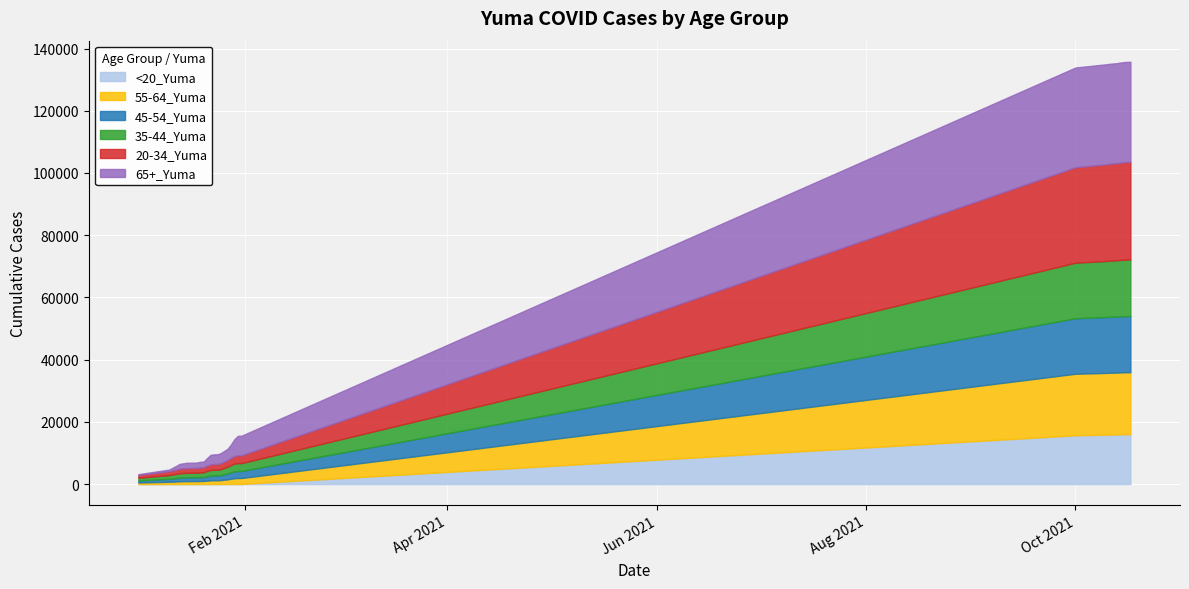

Reading left to right, transcribe all the data shown in this chart.

20-34_Yuma: 1/1/2021=931	1/10/2021=1272	1/11/2021=1332	1/12/2021=1393	1/13/2021=1478	1/14/2021=1498	1/15/2021=1527	1/16/2021=1531	1/17/2021=1533	1/18/2021=1541	1/19/2021=1584	1/20/2021=1598	1/21/2021=1718	1/22/2021=1825	1/23/2021=1854	1/24/2021=1855	1/25/2021=1888	1/26/2021=2017	1/27/2021=2156	1/28/2021=2310	1/29/2021=2466	1/30/2021=2504	1/31/2021=2505	10/1/2021=30687	10/10/2021=31098	10/11/2021=31146	10/12/2021=31176	10/13/2021=31211	10/14/2021=31280	10/15/2021=31343	10/16/2021=31370	10/17/2021=31384
35-44_Yuma: 1/1/2021=868	1/10/2021=1208	1/11/2021=1296	1/12/2021=1366	1/13/2021=1440	1/14/2021=1459	1/15/2021=1474	1/16/2021=1475	1/17/2021=1478	1/18/2021=1485	1/19/2021=1511	1/20/2021=1519	1/21/2021=1706	1/22/2021=1801	1/23/2021=1840	1/24/2021=1842	1/25/2021=1916	1/26/2021=2058	1/27/2021=2212	1/28/2021=2362	1/29/2021=2491	1/30/2021=2523	1/31/2021=2524	10/1/2021=17850	10/10/2021=18026	10/11/2021=18057	10/12/2021=18081	10/13/2021=18099	10/14/2021=18121	10/15/2021=18144	10/16/2021=18156	10/17/2021=18163
45-54_Yuma: 1/1/2021=651	1/10/2021=941	1/11/2021=1006	1/12/2021=1081	1/13/2021=1156	1/14/2021=1184	1/15/2021=1204	1/16/2021=1208	1/17/2021=1209	1/18/2021=1218	1/19/2021=1249	1/20/2021=1258	1/21/2021=1435	1/22/2021=1520	1/23/2021=1545	1/24/2021=1548	1/25/2021=1611	1/26/2021=1751	1/27/2021=1869	1/28/2021=2055	1/29/2021=2222	1/30/2021=2260	1/31/2021=2260	10/1/2021=17843	10/10/2021=17952	10/11/2021=17970	10/12/2021=17979	10/13/2021=17991	10/14/2021=18020	10/15/2021=18039	10/16/2021=18049	10/17/2021=18053
55-64_Yuma: 1/1/2021=485	1/10/2021=717	1/11/2021=754	1/12/2021=808	1/13/2021=871	1/14/2021=895	1/15/2021=924	1/16/2021=925	1/17/2021=926	1/18/2021=930	1/19/2021=959	1/20/2021=971	1/21/2021=1071	1/22/2021=1151	1/23/2021=1182	1/24/2021=1185	1/25/2021=1236	1/26/2021=1373	1/27/2021=1470	1/28/2021=1688	1/29/2021=1830	1/30/2021=1903	1/31/2021=1904	10/1/2021=19782	10/10/2021=19852	10/11/2021=19872	10/12/2021=19877	10/13/2021=19884	10/14/2021=19901	10/15/2021=19917	10/16/2021=19929	10/17/2021=19931
65+_Yuma: 1/1/2021=240	1/10/2021=517	1/11/2021=860	1/12/2021=1184	1/13/2021=1520	1/14/2021=1608	1/15/2021=1698	1/16/2021=1703	1/17/2021=1707	1/18/2021=1725	1/19/2021=1839	1/20/2021=1870	1/21/2021=2391	1/22/2021=3057	1/23/2021=3093	1/24/2021=3104	1/25/2021=3261	1/26/2021=3418	1/27/2021=3626	1/28/2021=4329	1/29/2021=5417	1/30/2021=6278	1/31/2021=6295	10/1/2021=32061	10/10/2021=32141	10/11/2021=32150	10/12/2021=32155	10/13/2021=32161	10/14/2021=32173	10/15/2021=32182	10/16/2021=32186	10/17/2021=32186
<20_Yuma: 1/1/2021=5	1/10/2021=8	1/11/2021=8	1/12/2021=9	1/13/2021=9	1/14/2021=9	1/15/2021=9	1/16/2021=9	1/17/2021=9	1/18/2021=9	1/19/2021=14	1/20/2021=15	1/21/2021=18	1/22/2021=19	1/23/2021=20	1/24/2021=20	1/25/2021=20	1/26/2021=28	1/27/2021=28	1/28/2021=29	1/29/2021=31	1/30/2021=31	1/31/2021=31	10/1/2021=15676	10/10/2021=15870	10/11/2021=15901	10/12/2021=15928	10/13/2021=15949	10/14/2021=15978	10/15/2021=16000	10/16/2021=16013	10/17/2021=16021